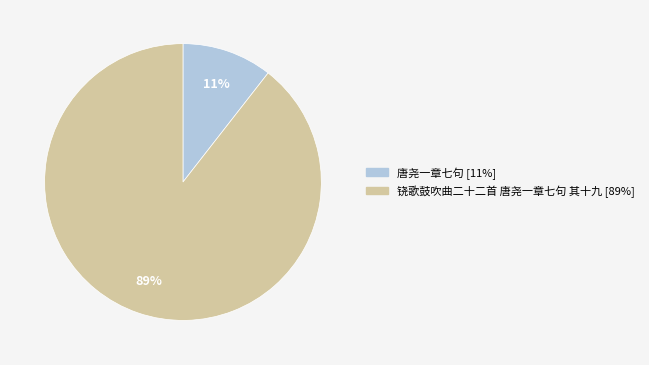

Combined, do 铙歌鼓吹曲二十二首 唐尧一章七句 其十九 and 唐尧一章七句 account for over 50%?

Yes